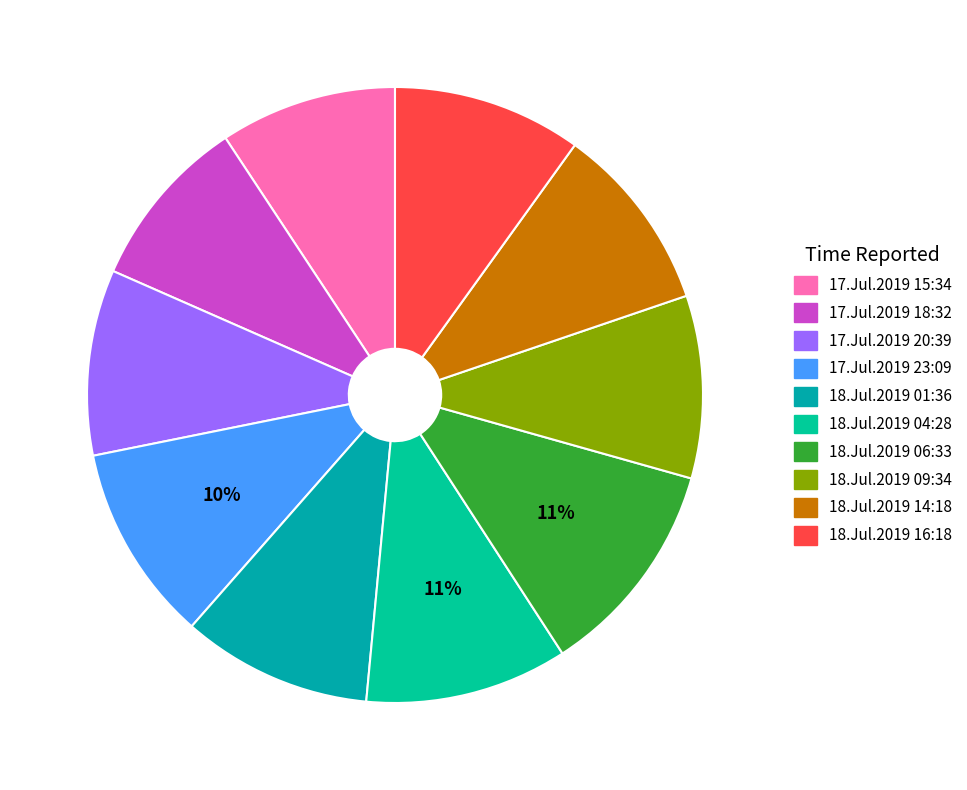

Does 18.Jul.2019 16:18 account for over 50% of the chart?

No